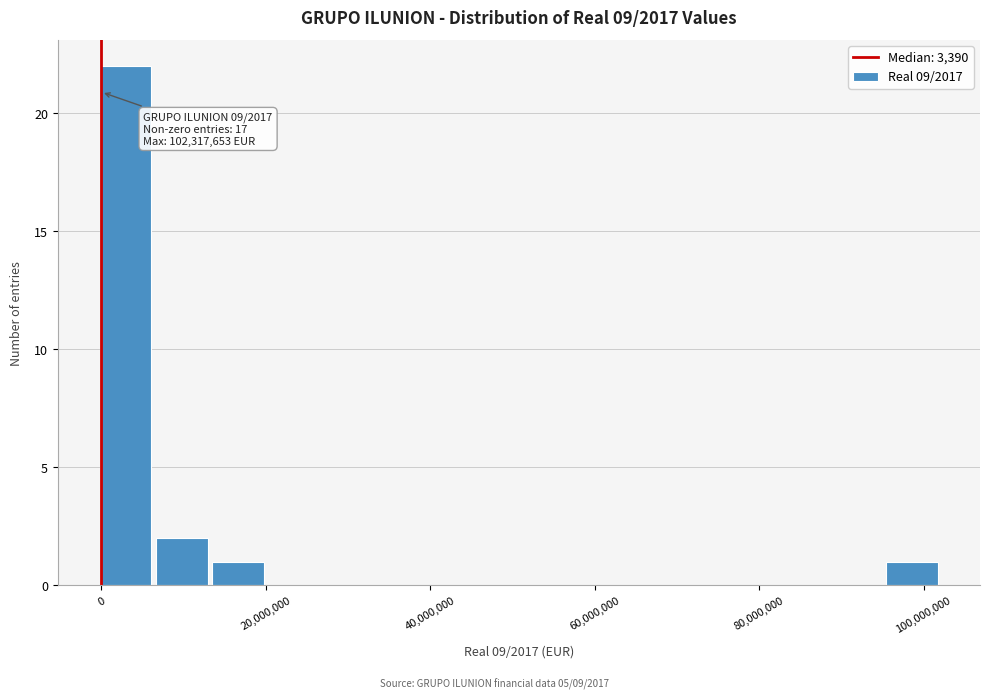

Around what value on the x-axis is the tallest bar? Give the approximate position of its centre, as read against the axis.

2000000